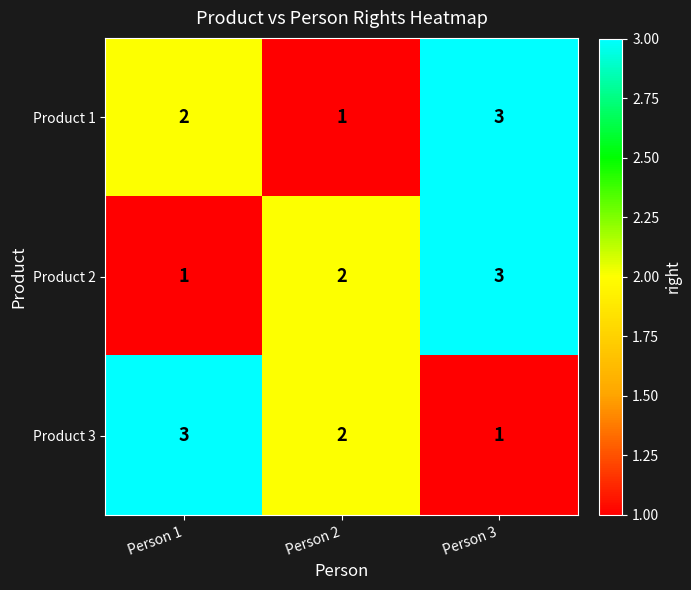

What is the sum of all Product 3 values?

6